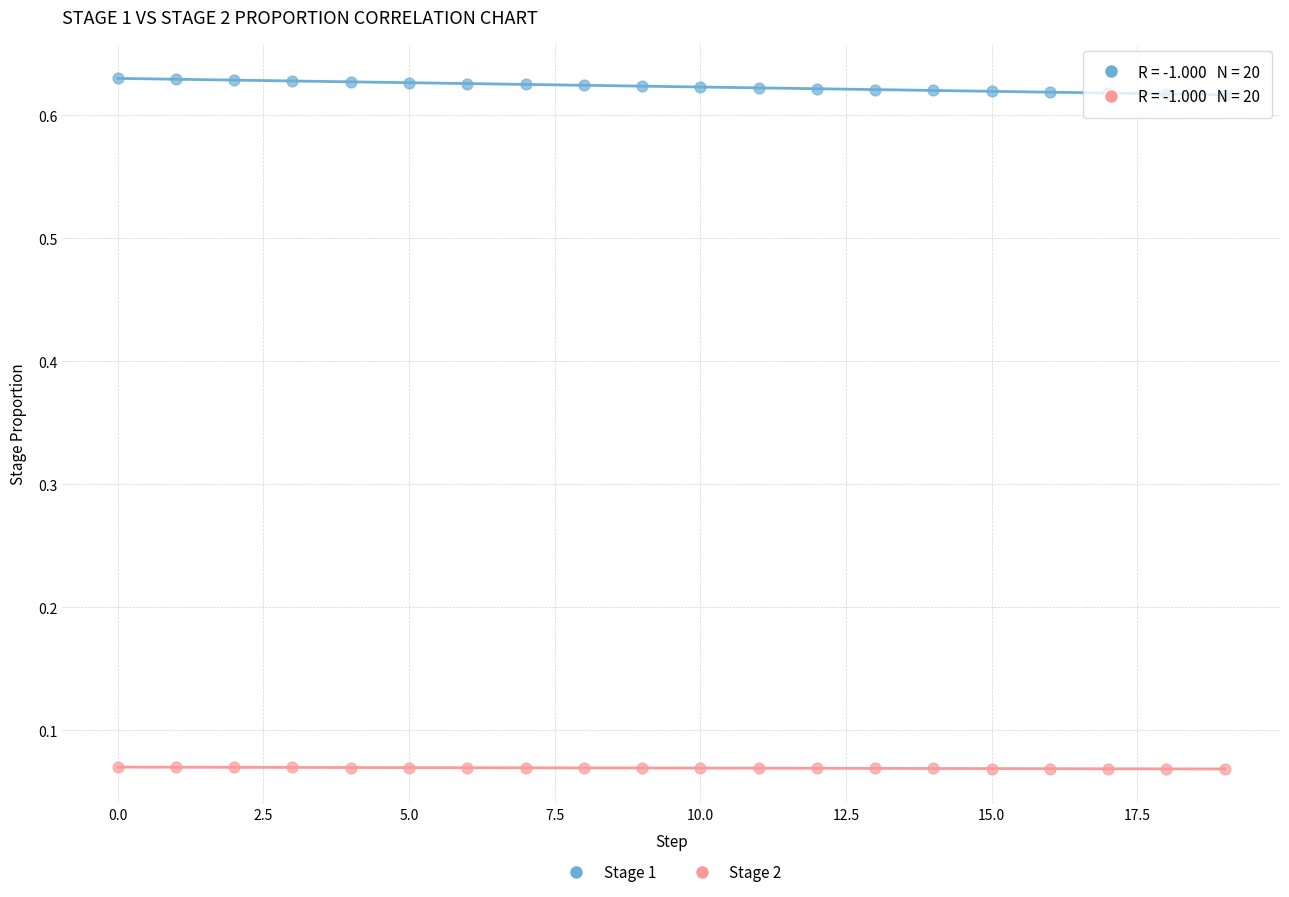

Which series reaches the minimum Y coordinate?

Stage 2